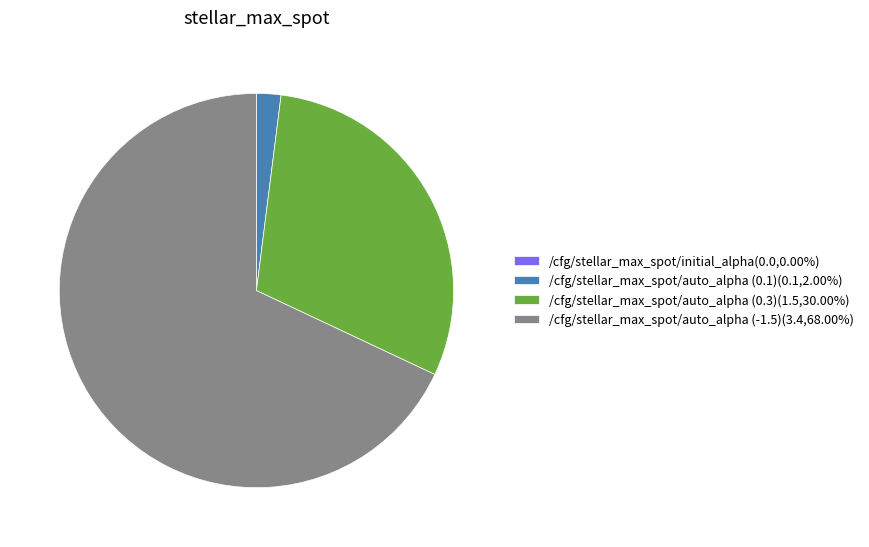

Does /cfg/stellar_max_spot/auto_alpha (0.1)(0.1,2.00%) account for over 50% of the chart?

No